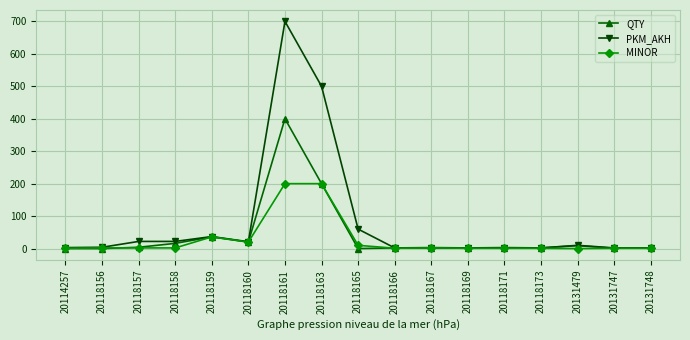

How many lines are shown in the chart?

3